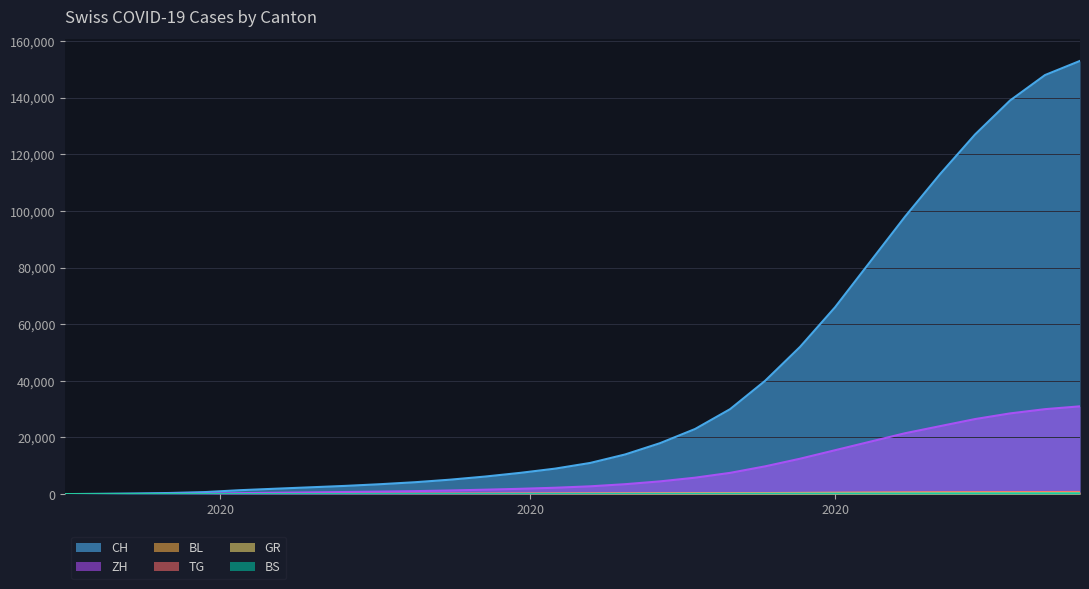

Which series has the largest total across all categories?

CH